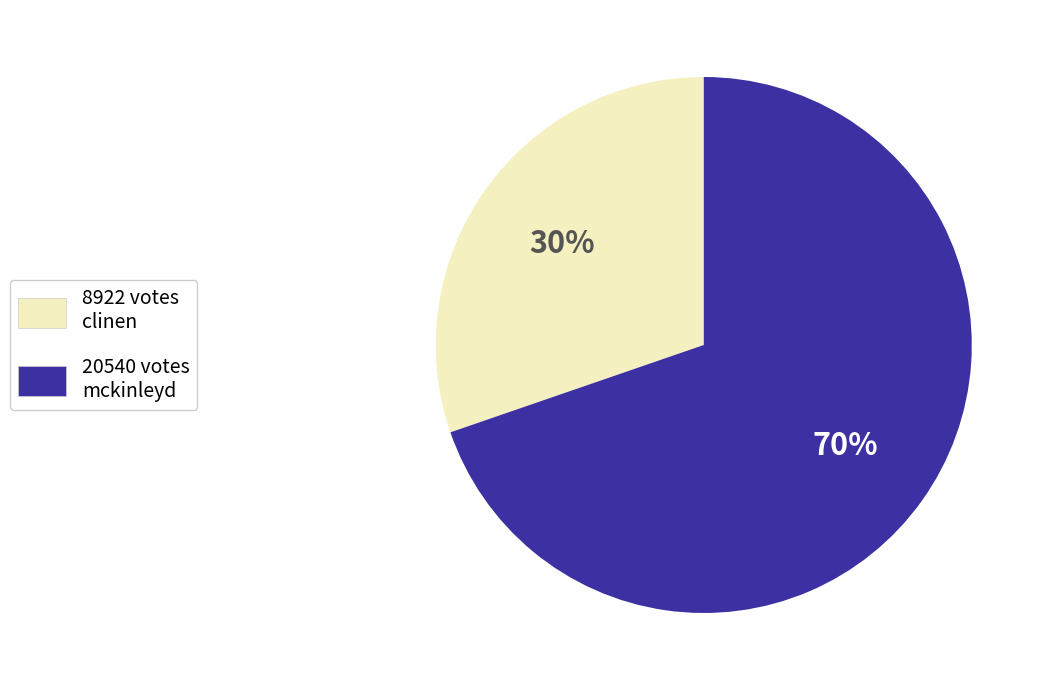

To the nearest percent, what is the average slice percentage?

50%